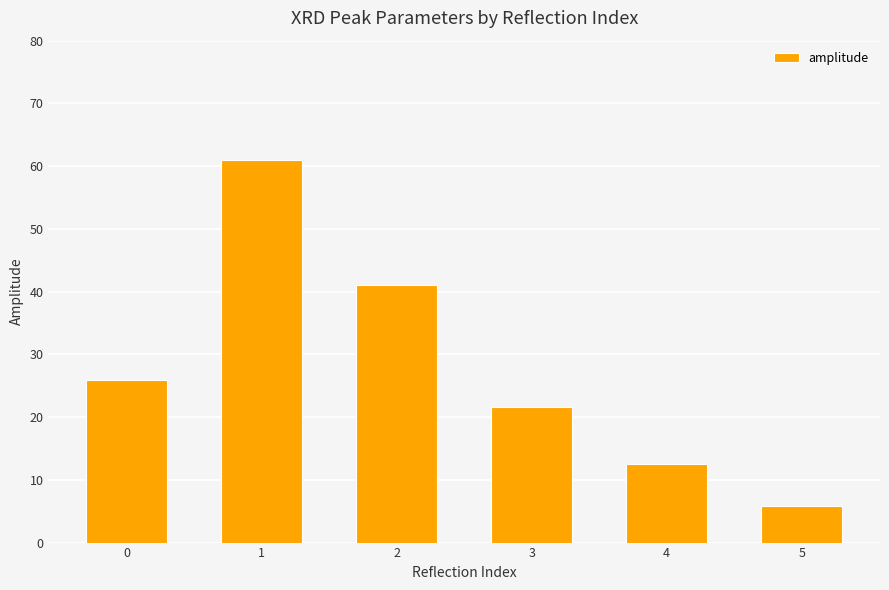

What is the value of the 5th bar from the left?

12.5